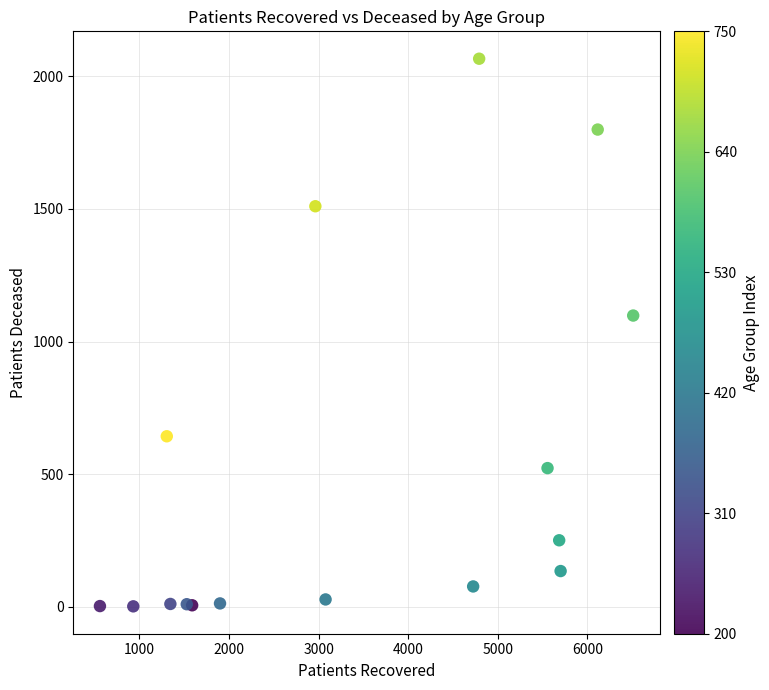

What Y value in the scatter plot is closest to 1034?

1098